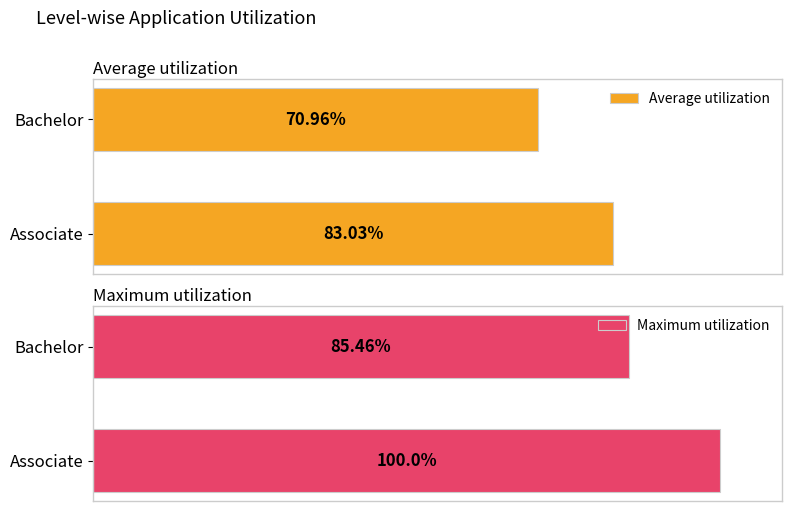

At which label does Average utilization reach its peak?

Associate